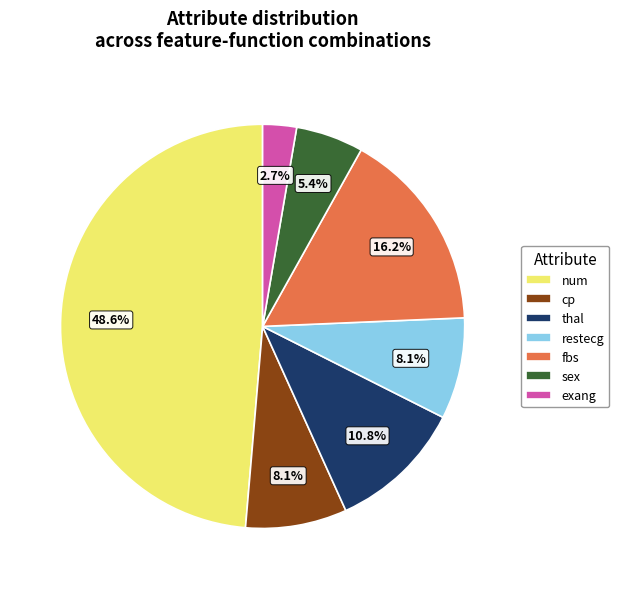

Which slice is the smallest?

exang